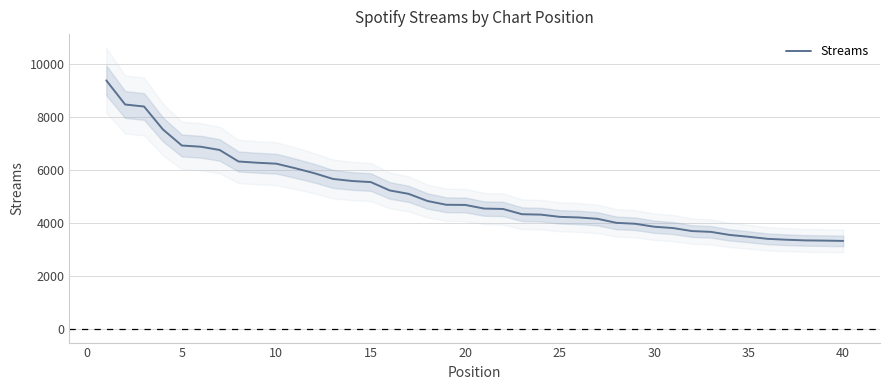

What is the maximum value for Streams?

9373